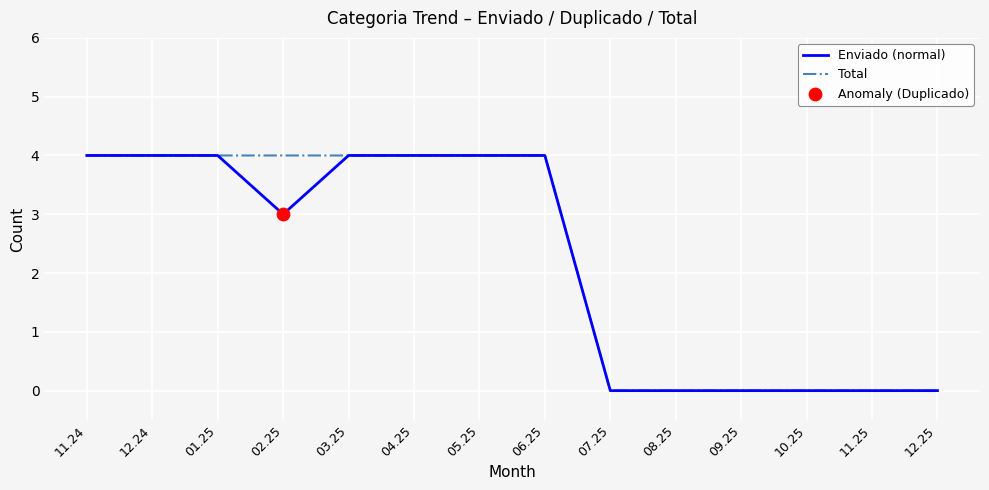

What position from the right is 08.25?

5